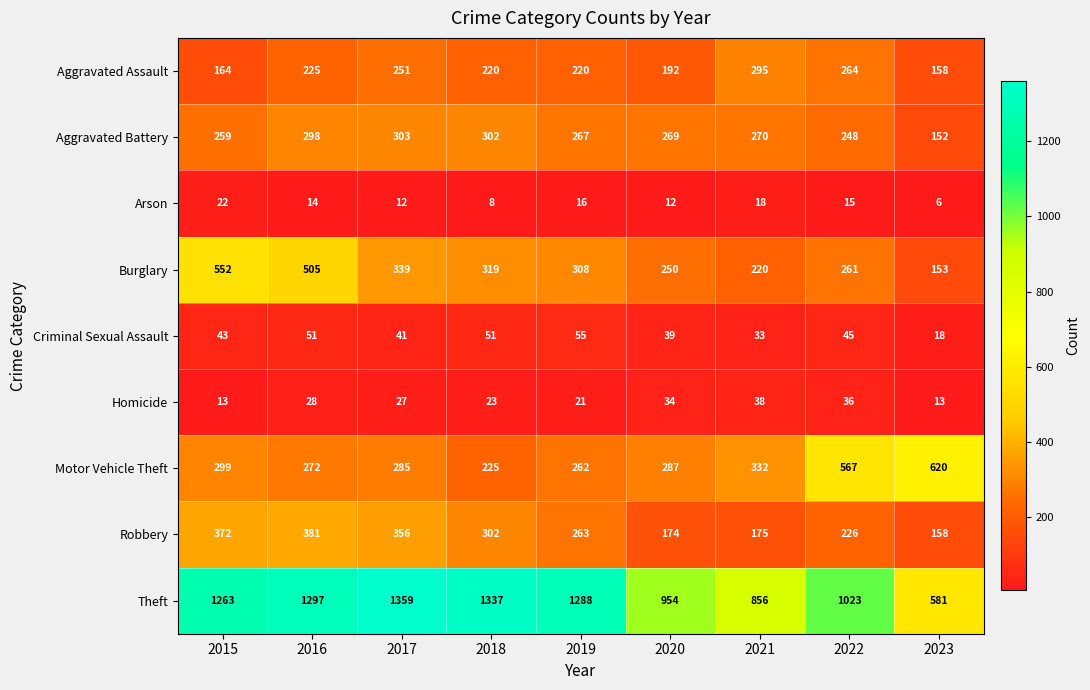

Which category has the lowest value in the Robbery series?

2023